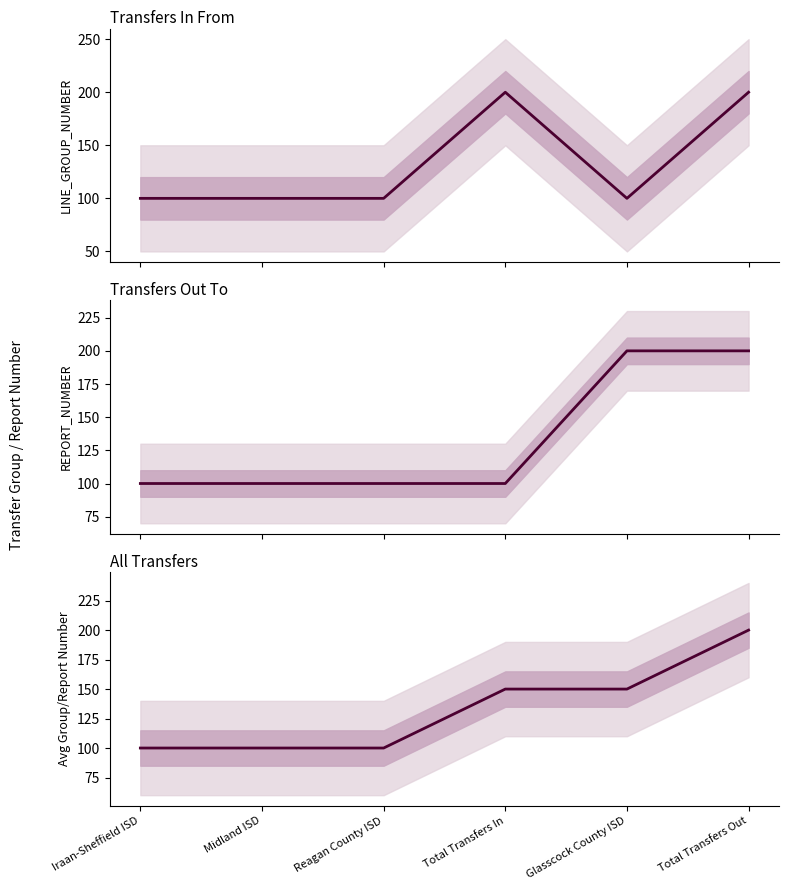

What is the sum of the Combined Average values at Reagan County ISD and Iraan-Sheffield ISD?

200